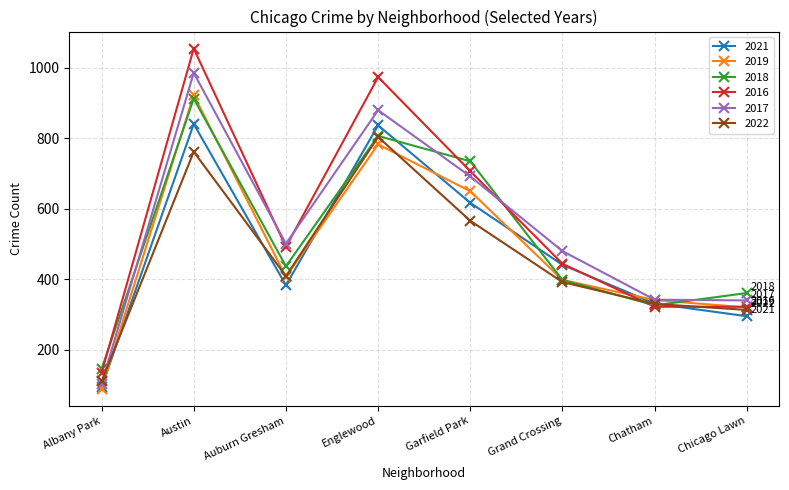

Is it true that 2018 equals 807 at Englewood?

True